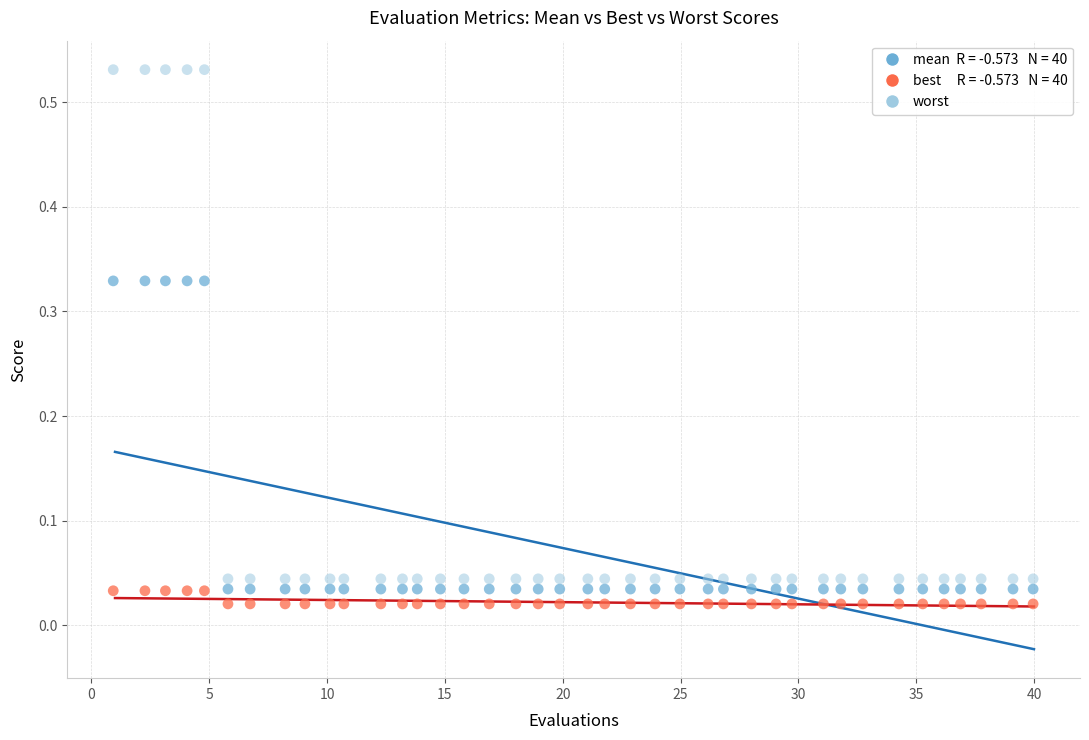

Across all data points, what is the range of X values (max minus min)?

39.0